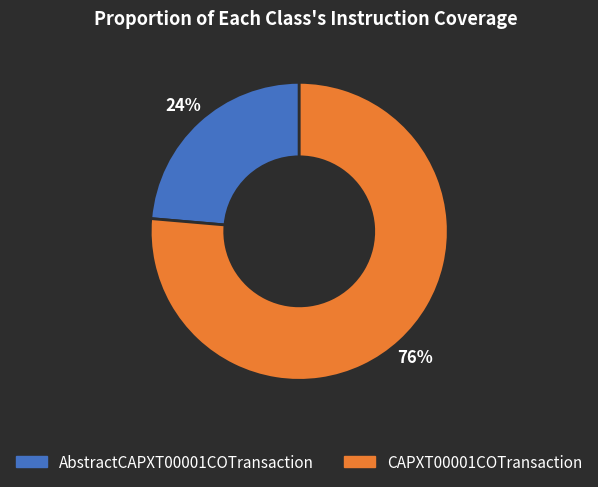

Do CAPXT00001COTransaction and AbstractCAPXT00001COTransaction together represent more than half of the pie?

Yes